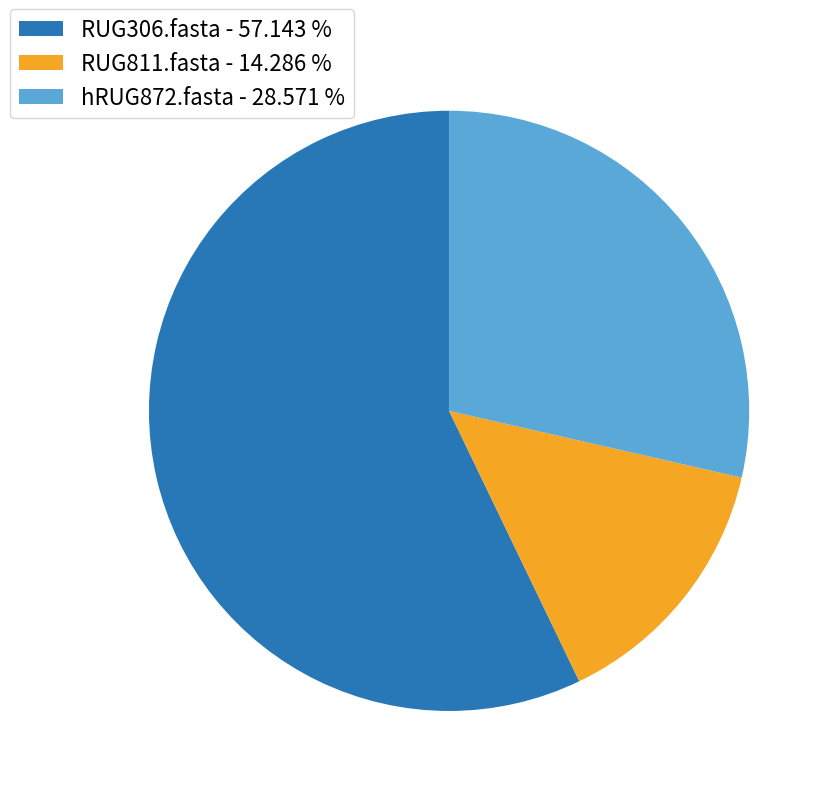

Does any single category account for the majority?

Yes